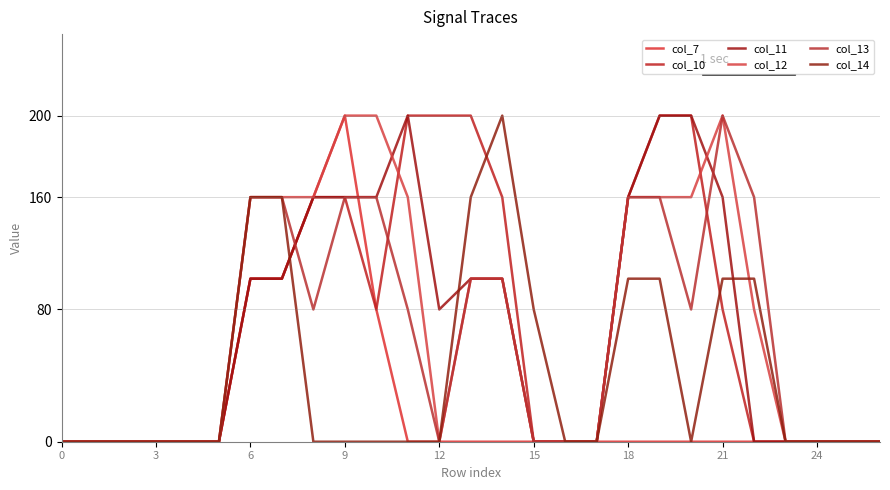

Reading left to right, what are all the values shown in this chart?

col_7: 0.0	0.0	0.0	0.0	0.0	0.0	1.0	1.0	1.5	2.0	0.8	0.0	0.0	0.0	0.0	0.0	0.0	0.0	0.0	0.0	0.0	0.0	0.0	0.0	0.0	0.0	0.0
col_10: 0.0	0.0	0.0	0.0	0.0	0.0	1.0	1.0	1.5	1.5	0.8	2.0	2.0	2.0	1.5	0.0	0.0	0.0	1.5	2.0	2.0	0.8	0.0	0.0	0.0	0.0	0.0
col_11: 0.0	0.0	0.0	0.0	0.0	0.0	1.0	1.0	1.5	1.5	1.5	2.0	0.8	1.0	1.0	0.0	0.0	0.0	1.5	2.0	2.0	1.5	0.0	0.0	0.0	0.0	0.0
col_12: 0.0	0.0	0.0	0.0	0.0	0.0	1.5	1.5	1.5	2.0	2.0	1.5	0.0	1.0	1.0	0.0	0.0	0.0	1.5	1.5	1.5	2.0	0.8	0.0	0.0	0.0	0.0
col_13: 0.0	0.0	0.0	0.0	0.0	0.0	1.5	1.5	0.8	1.5	1.5	0.8	0.0	1.0	1.0	0.0	0.0	0.0	1.5	1.5	0.8	2.0	1.5	0.0	0.0	0.0	0.0
col_14: 0.0	0.0	0.0	0.0	0.0	0.0	1.5	1.5	0.0	0.0	0.0	0.0	0.0	1.5	2.0	0.8	0.0	0.0	1.0	1.0	0.0	1.0	1.0	0.0	0.0	0.0	0.0